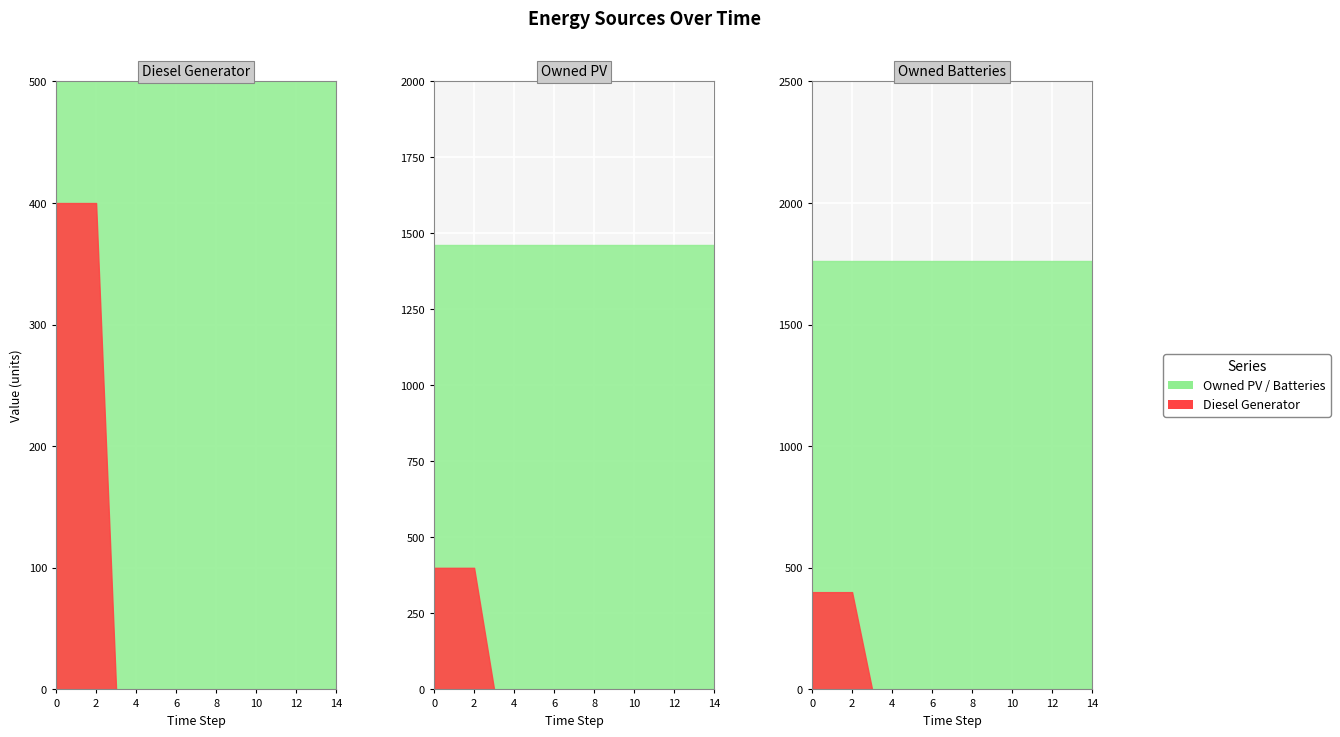

What is the highest value of the Diesel Generator series?

400